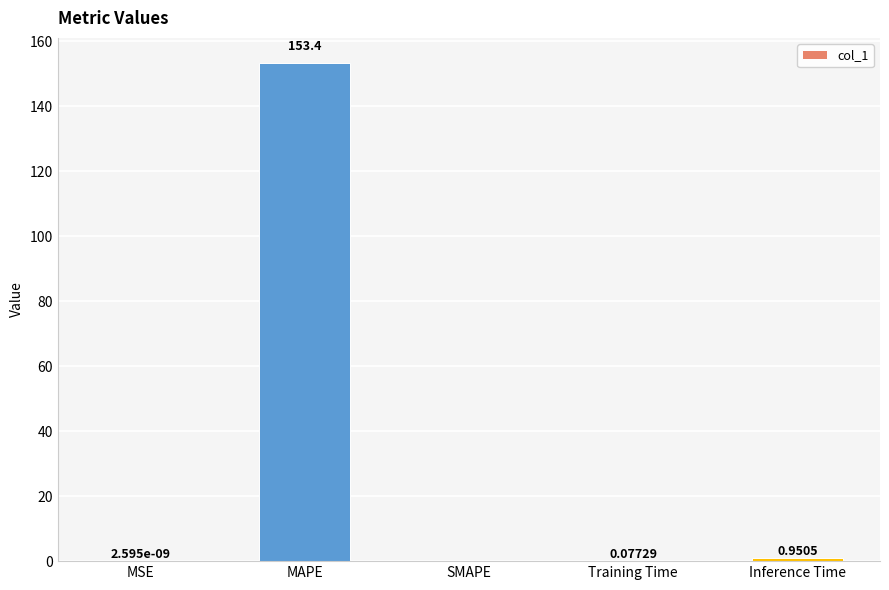

Which label corresponds to the largest value in the chart?

MAPE